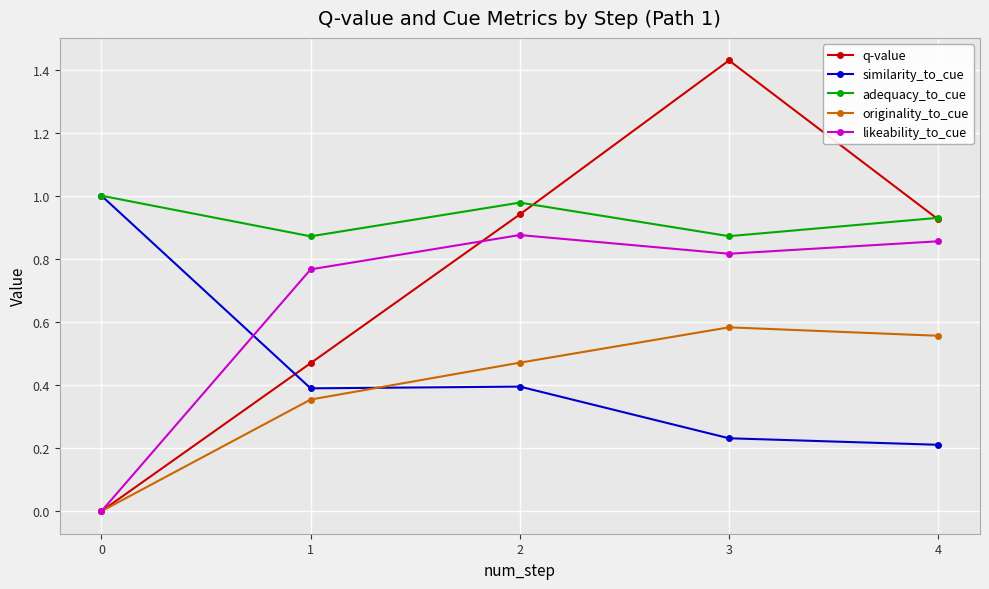

Is it true that originality_to_cue equals 0.2 at 4?

False